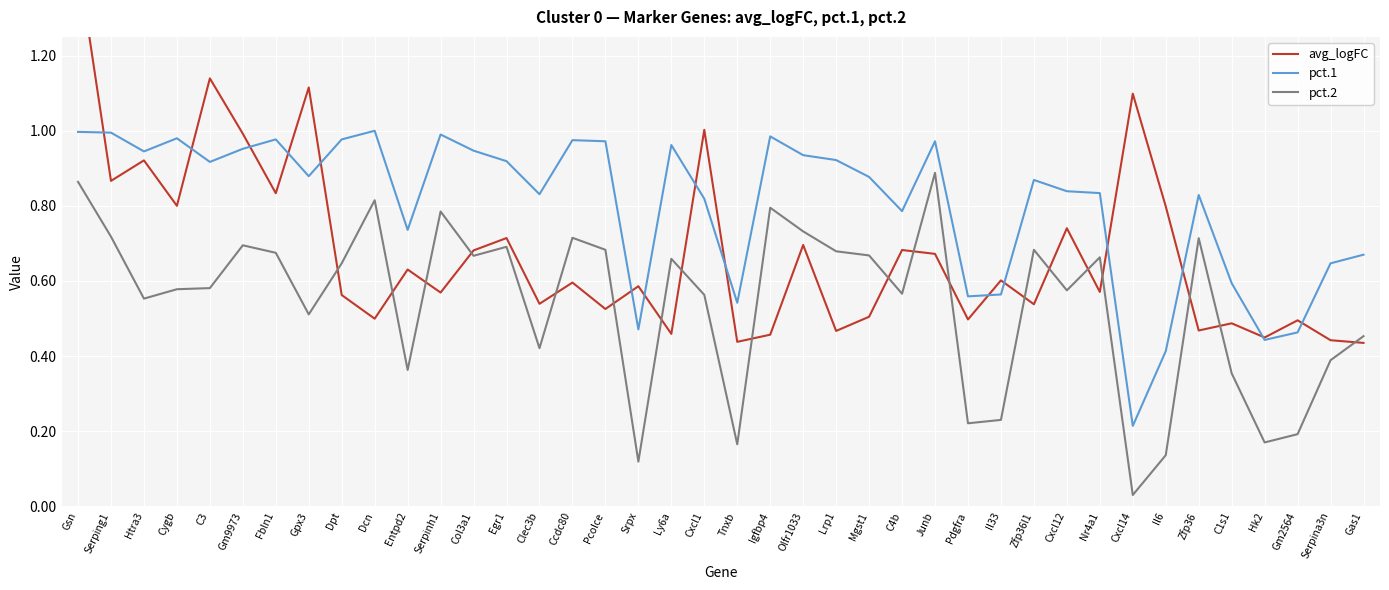

What is the lowest value of the avg_logFC series?

0.4